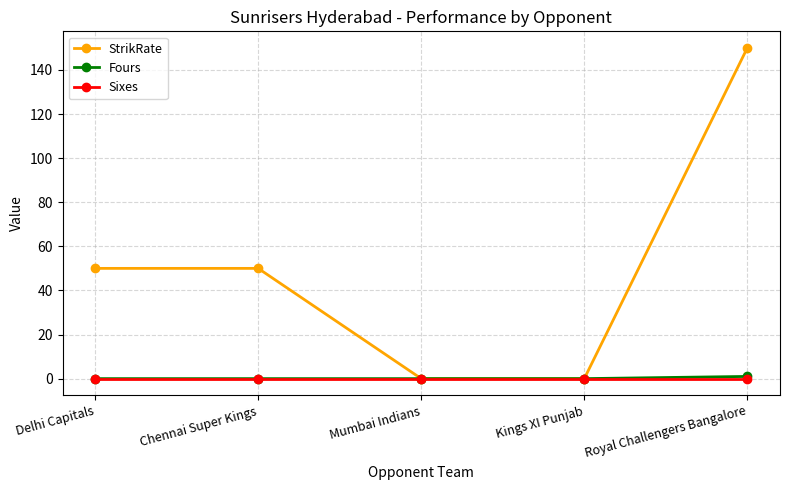

What is the highest value of the Fours series?

1